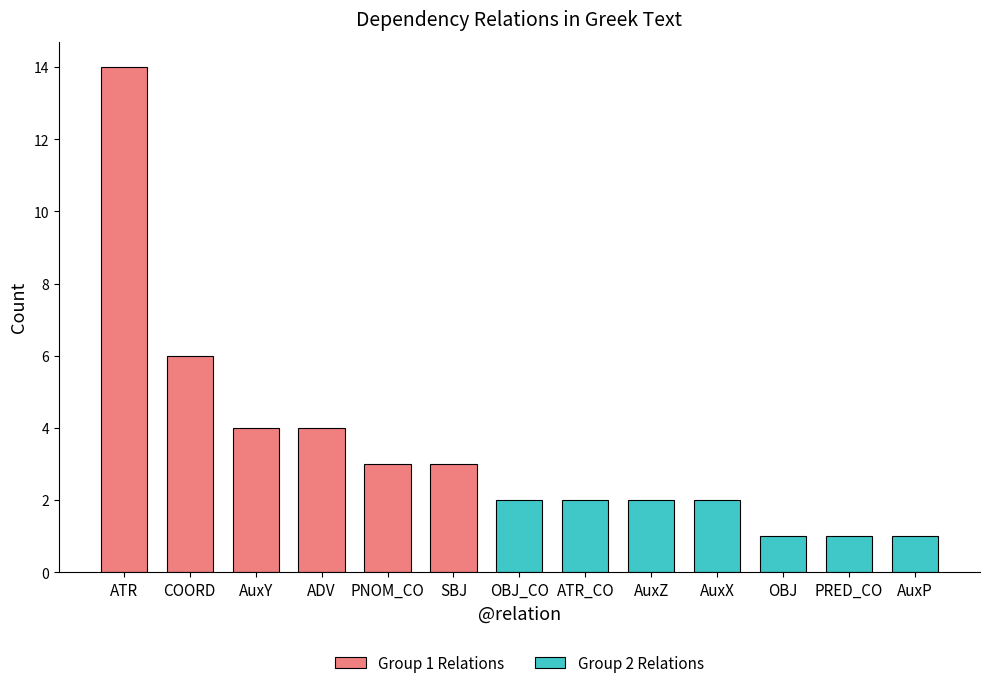

Approximately how many times larger is the value at AuxY compared to PRED_CO?

4.0